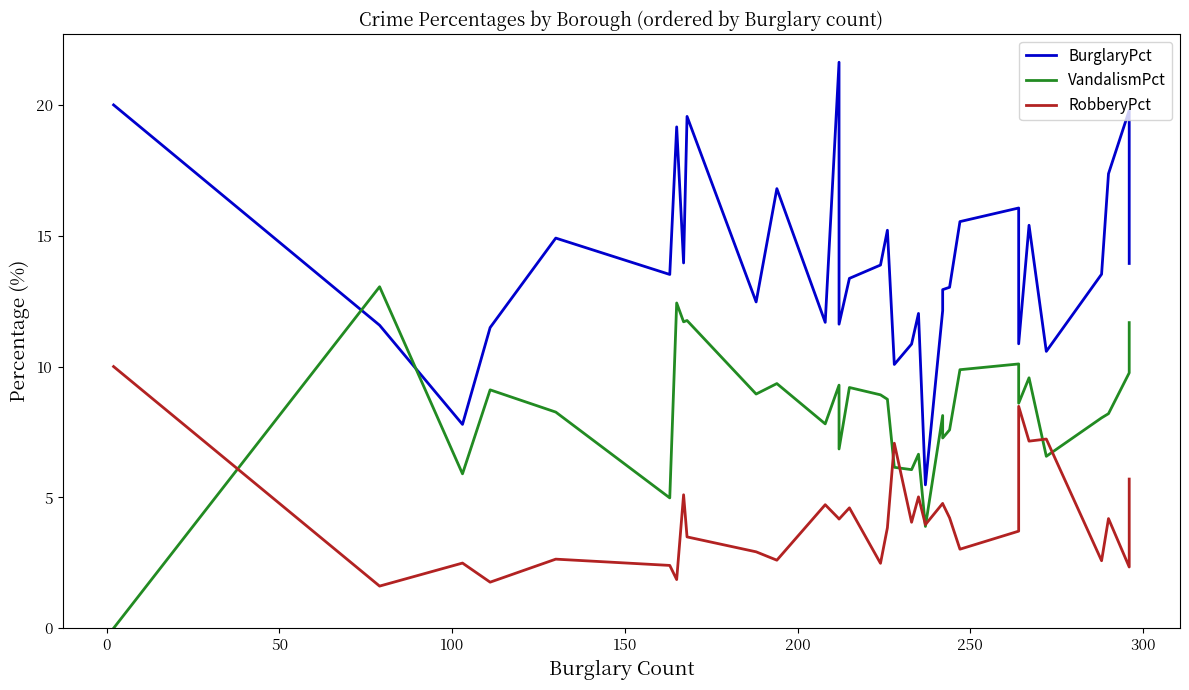

What value does the VandalismPct series have at 50?

5.9